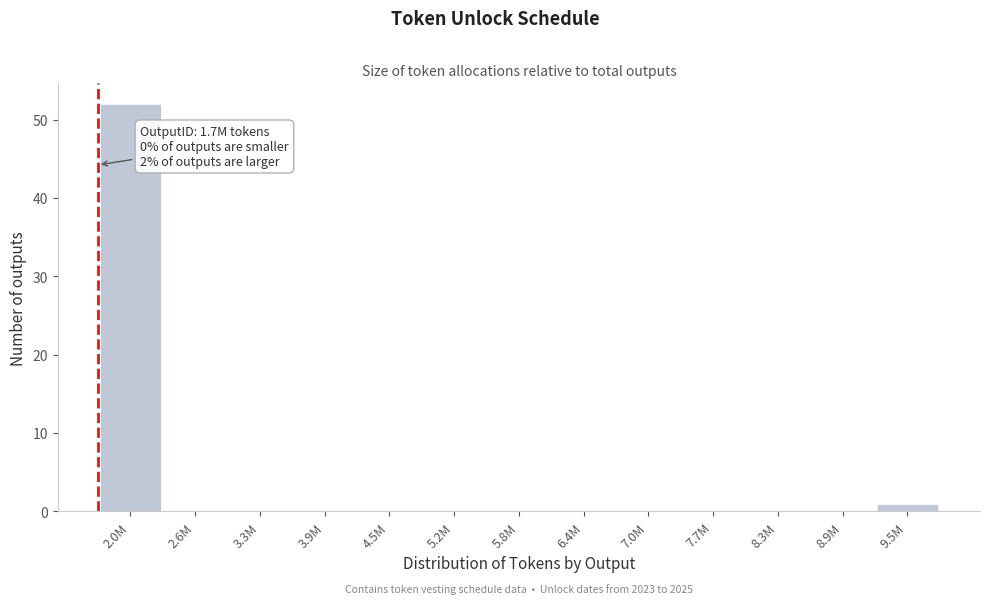

Reading right to left, list all the values displayed in this chart.

9.5M=1	8.9M=0	8.3M=0	7.7M=0	7.0M=0	6.4M=0	5.8M=0	5.2M=0	4.5M=0	3.9M=0	3.3M=0	2.6M=0	2.0M=52